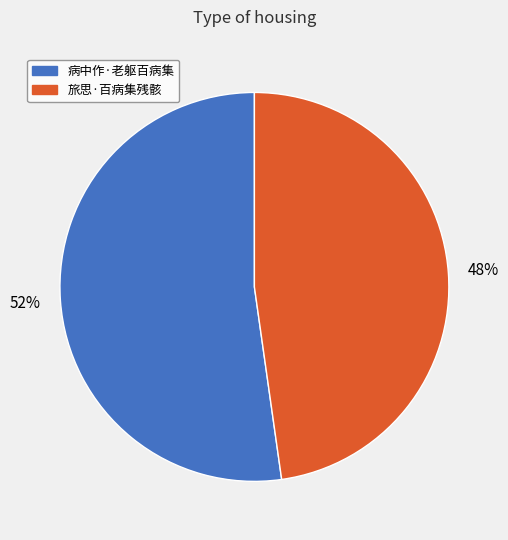

True or false: 病中作·老躯百病集 accounts for 39% of the total.

False